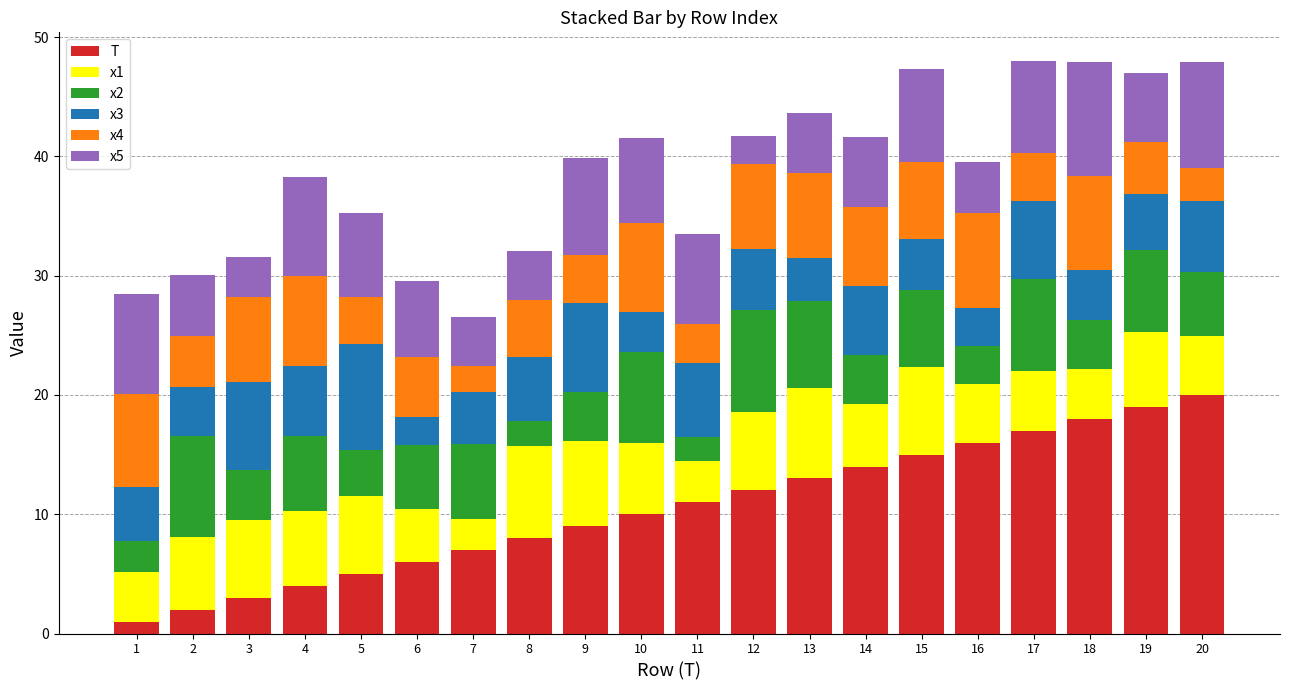

The value of T at 18 is 7.2. True or false?

False